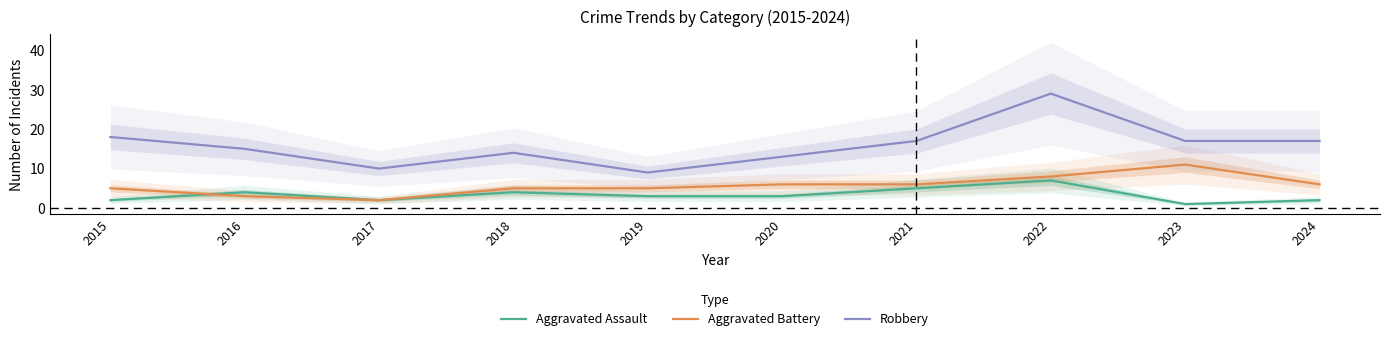

Is it true that Aggravated Assault equals 4 at 2018?

True